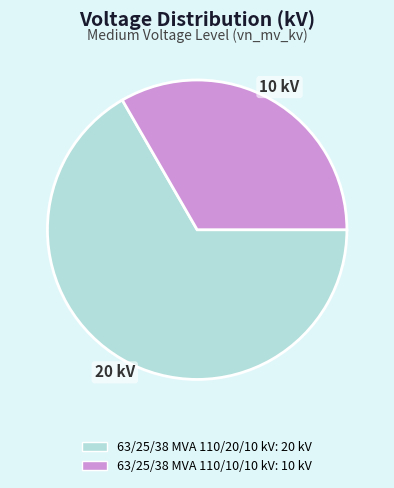

What is the ratio of the value at 63/25/38 MVA 110/20/10 kV to the value at 63/25/38 MVA 110/10/10 kV?

2.0